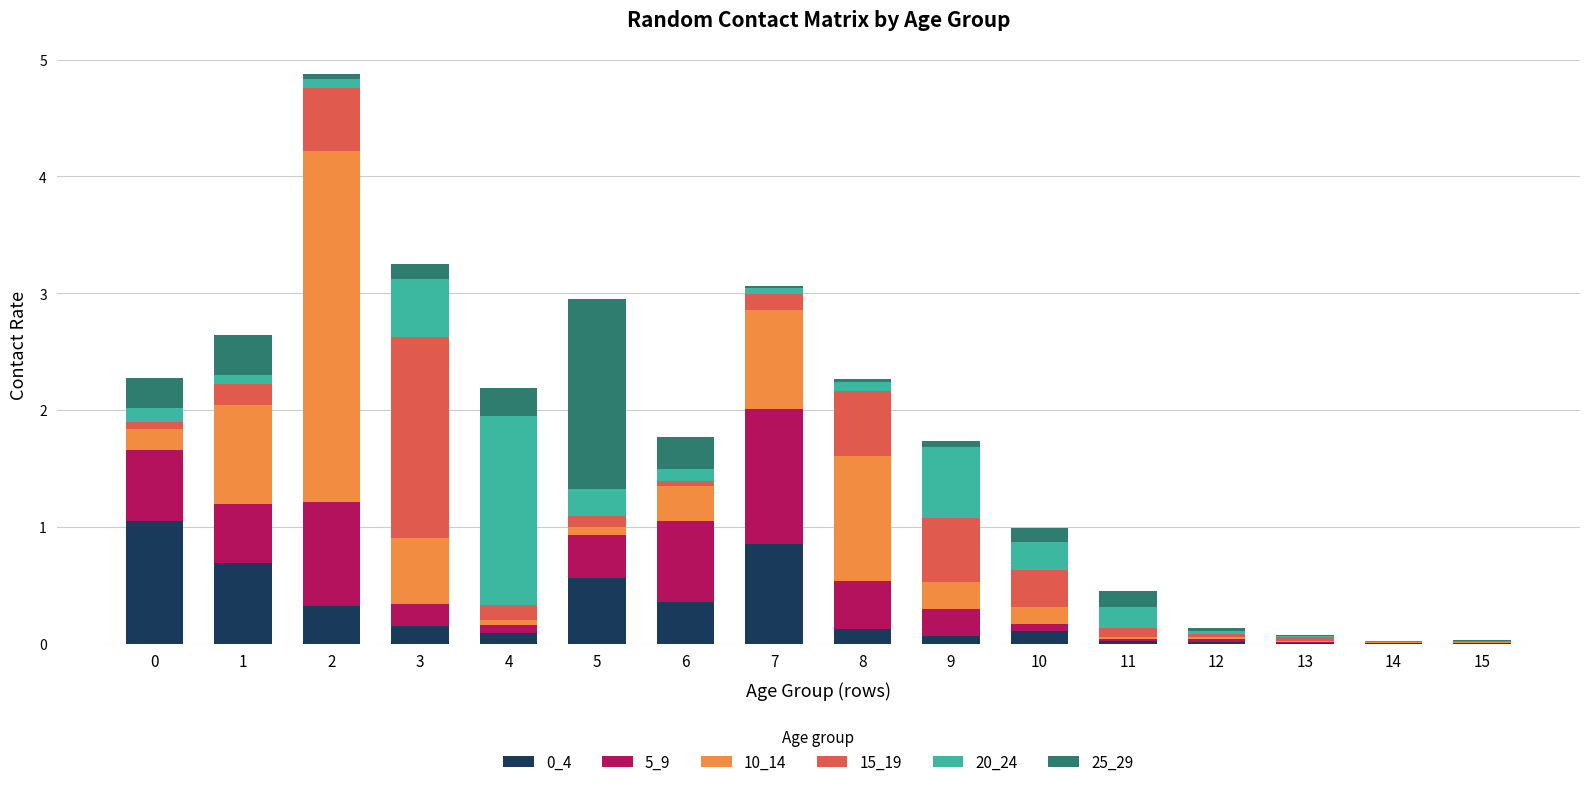

Where is 10_14 nearest to the value 1?

8